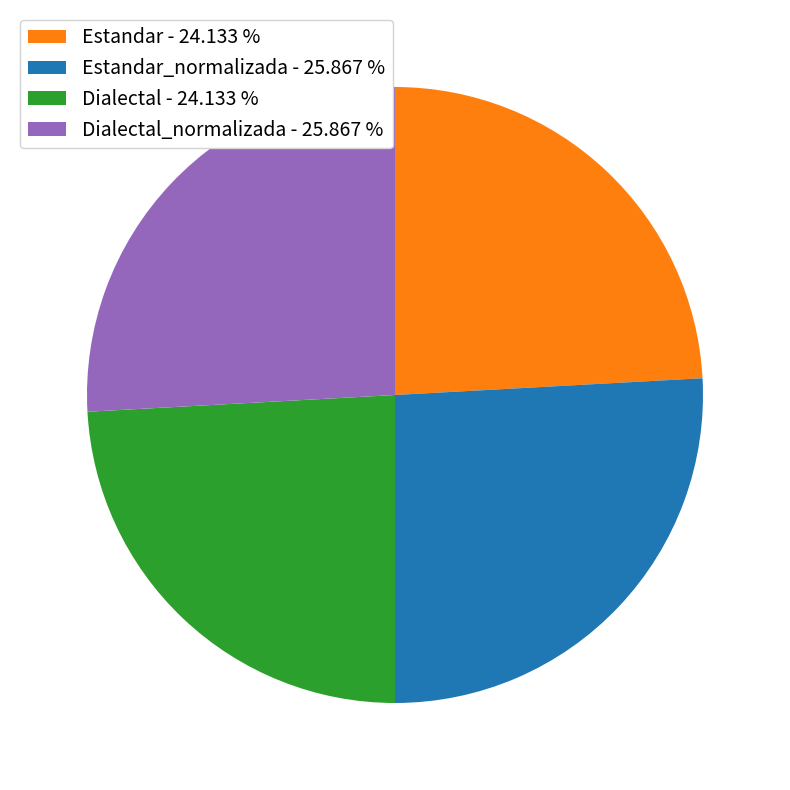

Is Dialectal_normalizada - 25.867 % the majority of the pie?

No